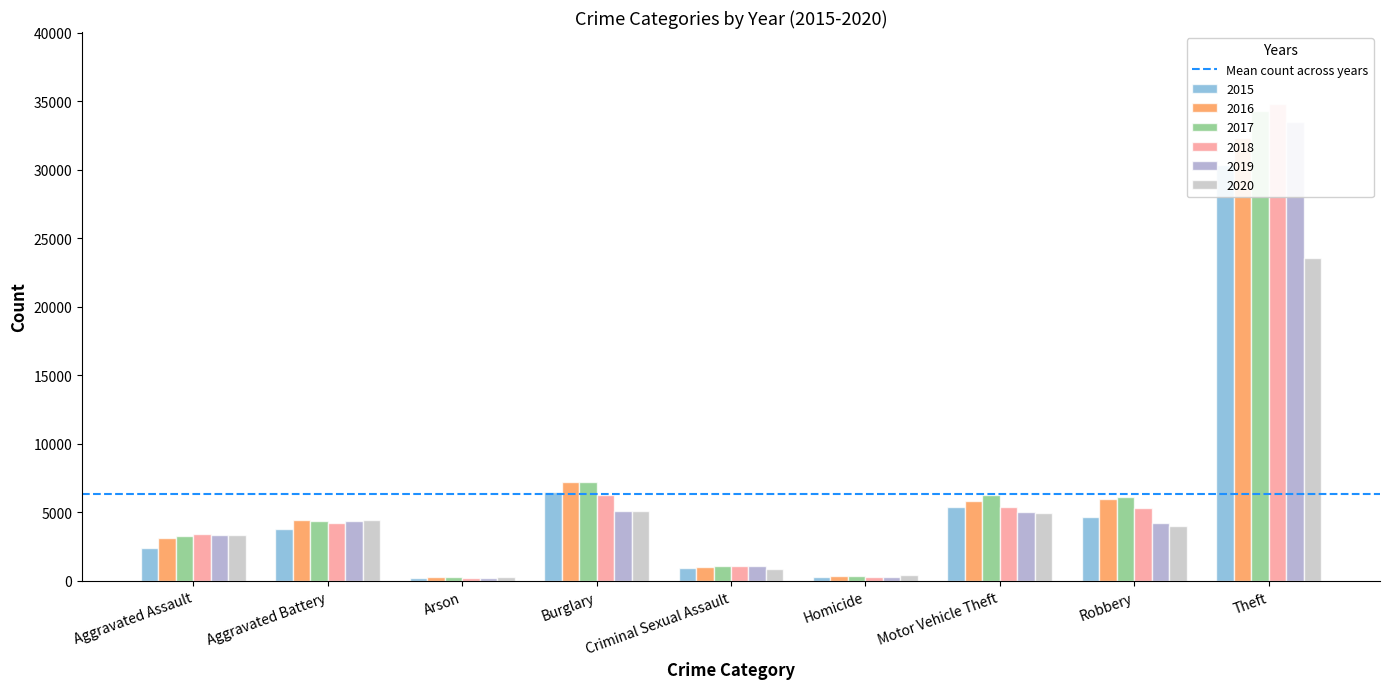

Which series has the largest total across all categories?

2017